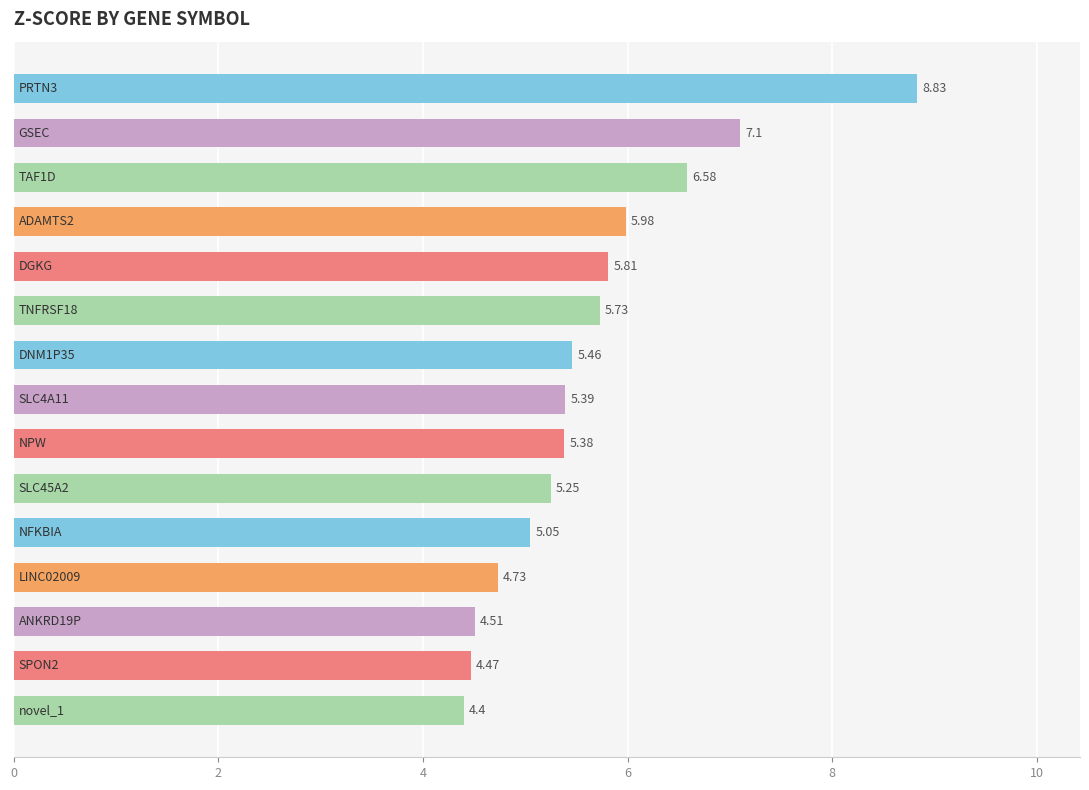

What is the sum of all values?

84.7